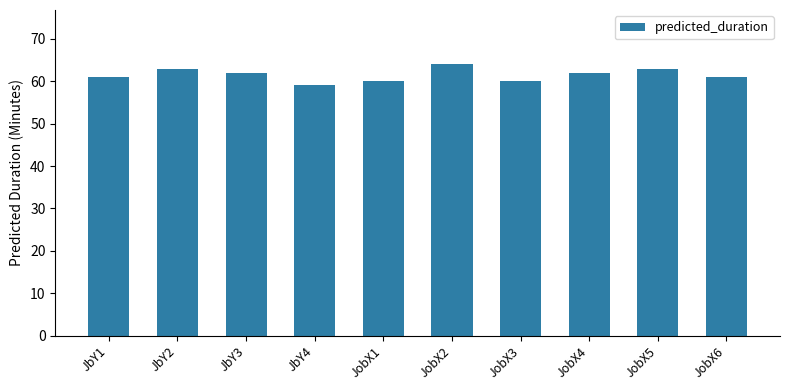

What is the greatest value displayed?

64